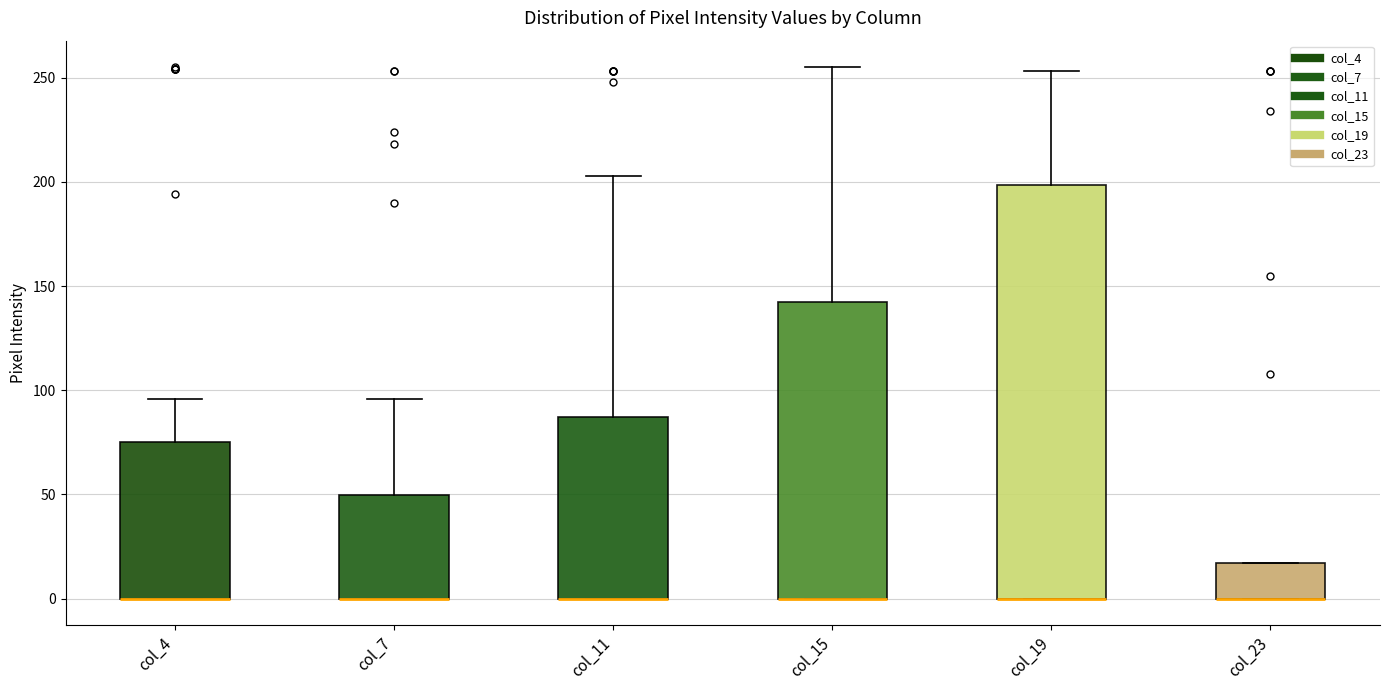

Which box is the tallest, from its lower edge to its upper edge?

col_19